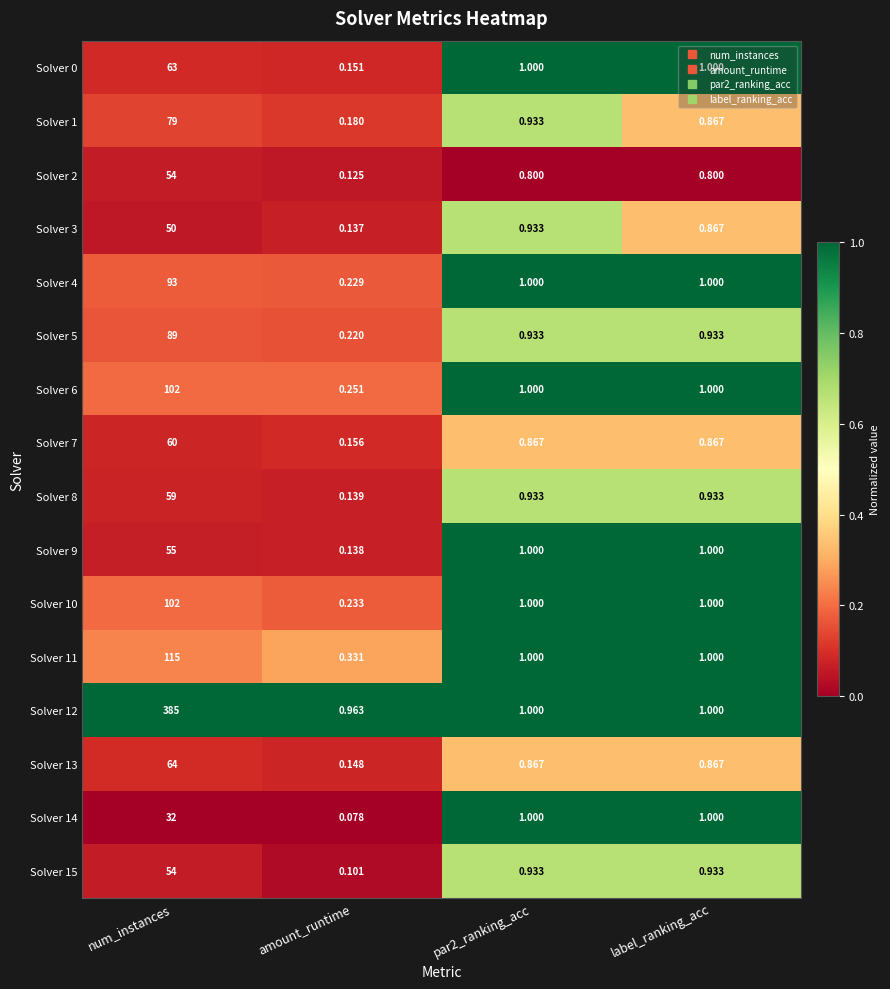

Is the value of Solver 8 at par2_ranking_acc greater than the value of Solver 12 at num_instances?

No